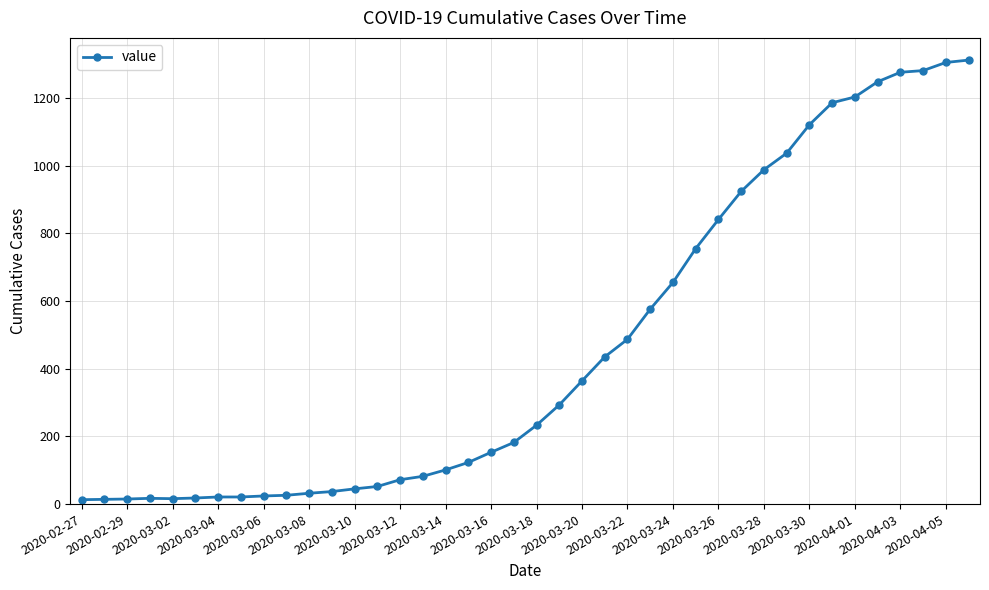

What is the sum of all values?

18584